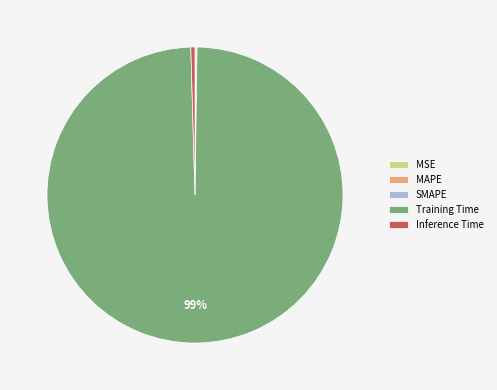

The Inference Time slice represents 11% of the pie. True or false?

False